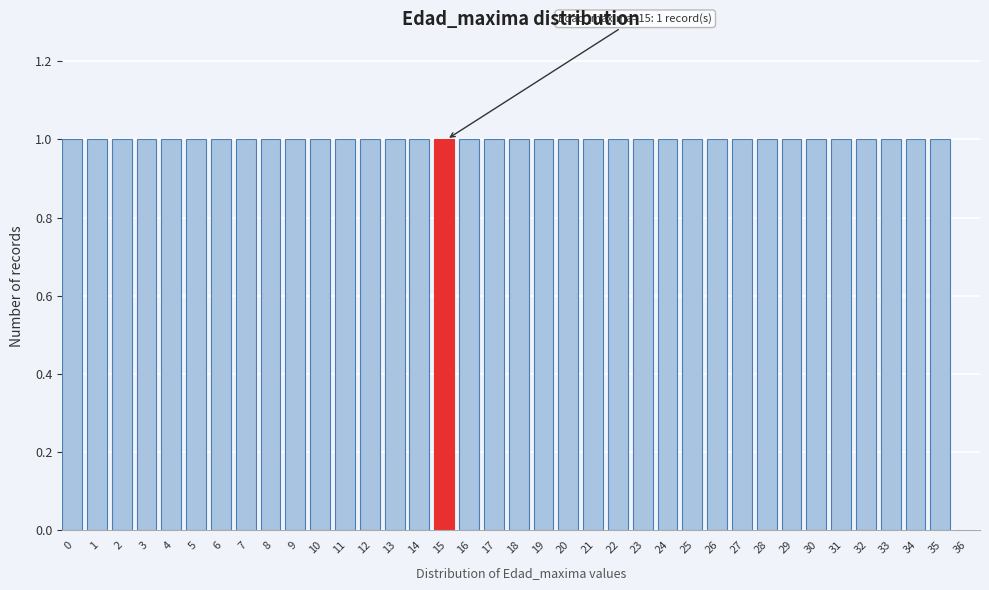

Approximately how many times larger is the value at 13 compared to 26?

1.0